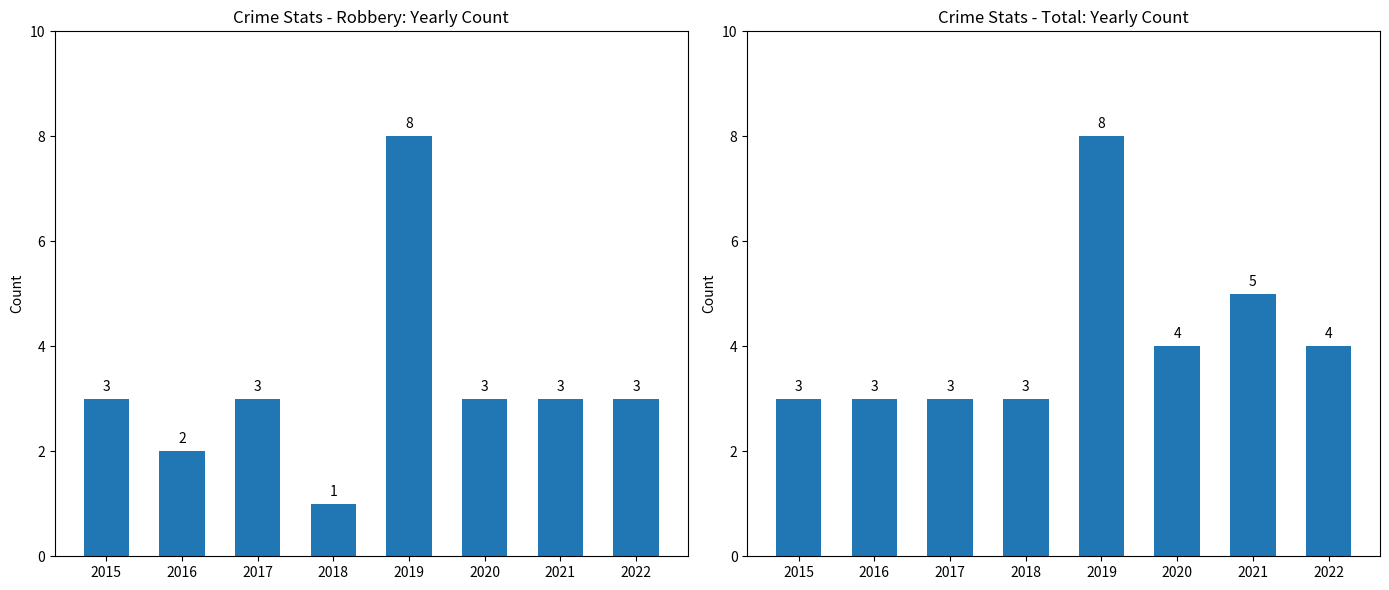

What is the value of the Robbery bar at the 7th from the left?

3